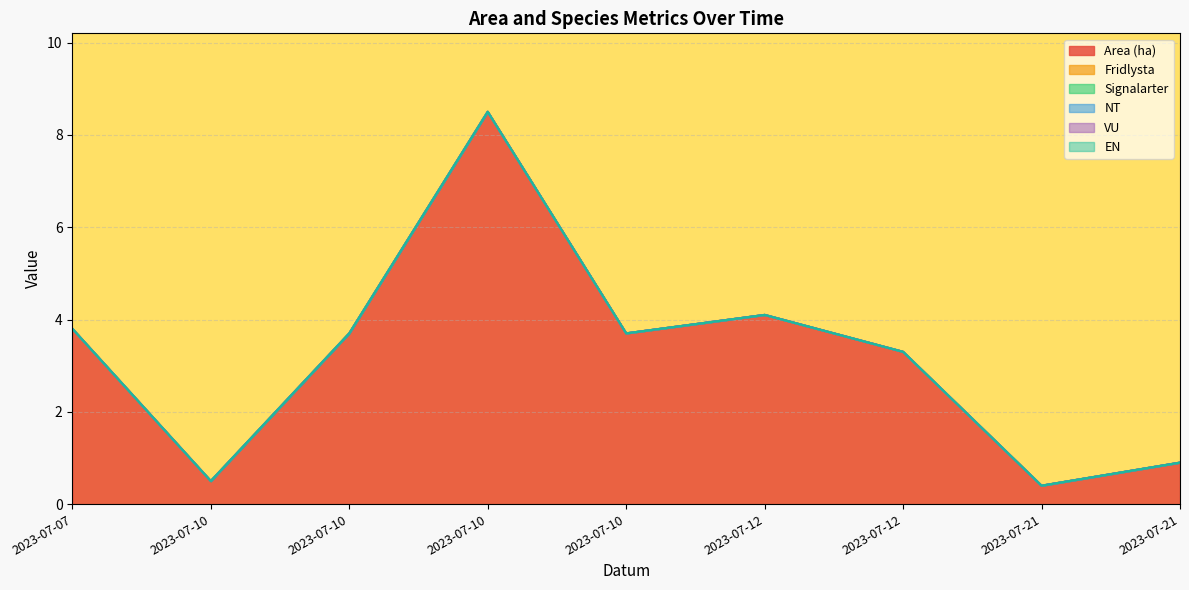

What is the sum of all Area (ha) values?

28.9